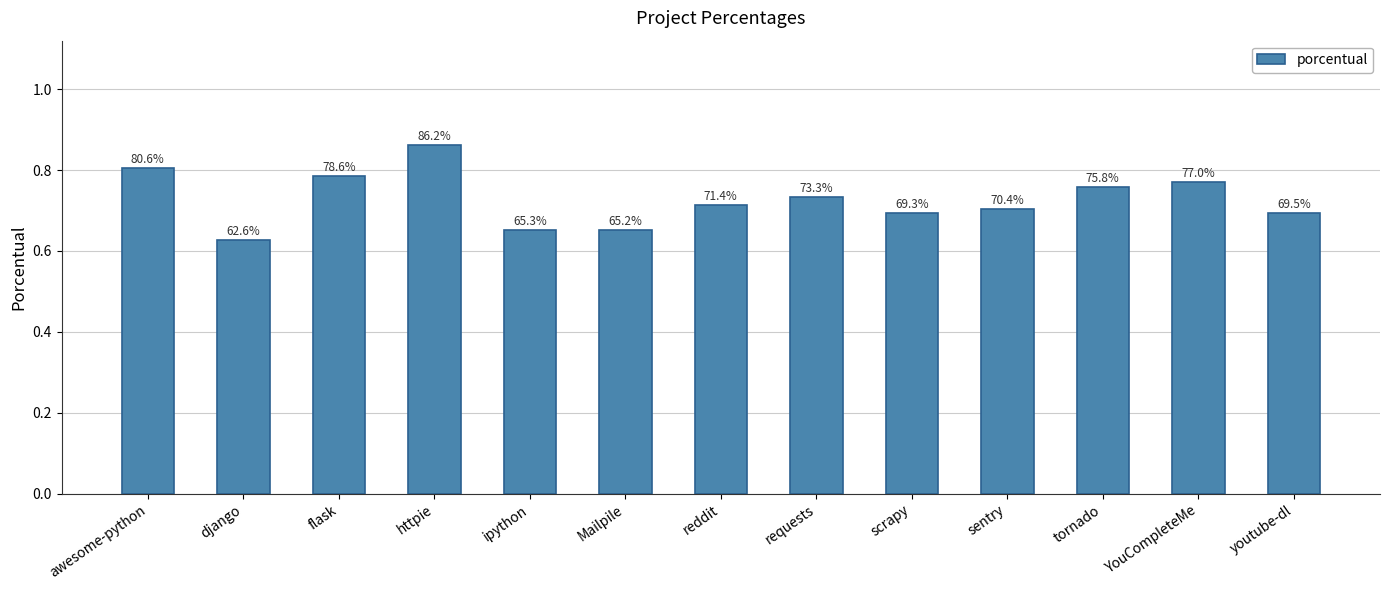

How many bars are there in total?

13